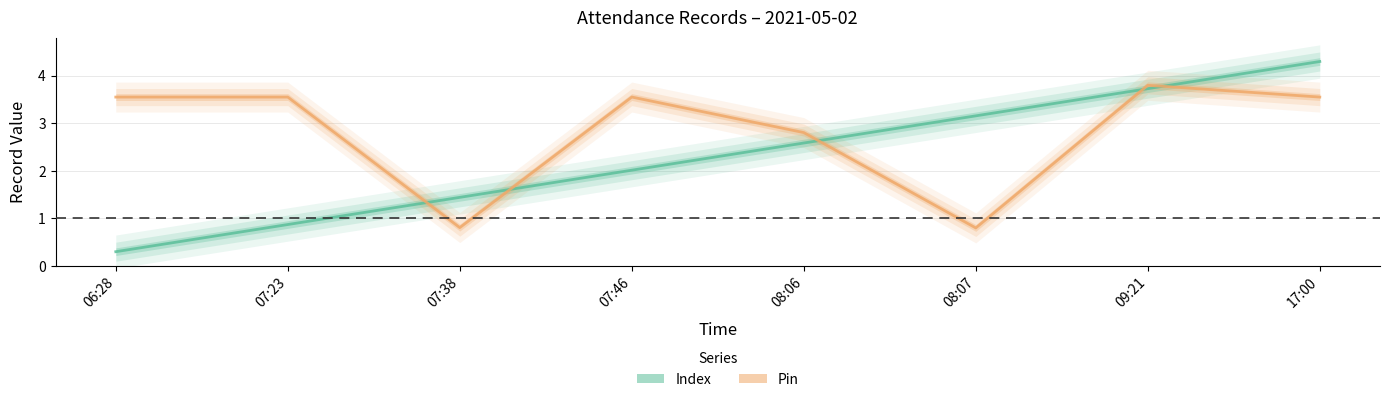

After their last crossing, which series has the higher values: Index or Pin?

Index